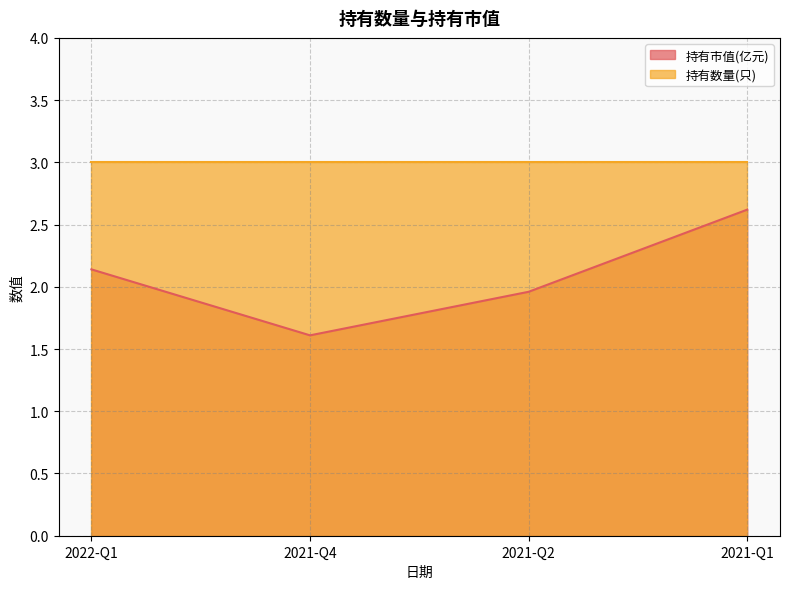

What is the greatest value displayed?

3.0